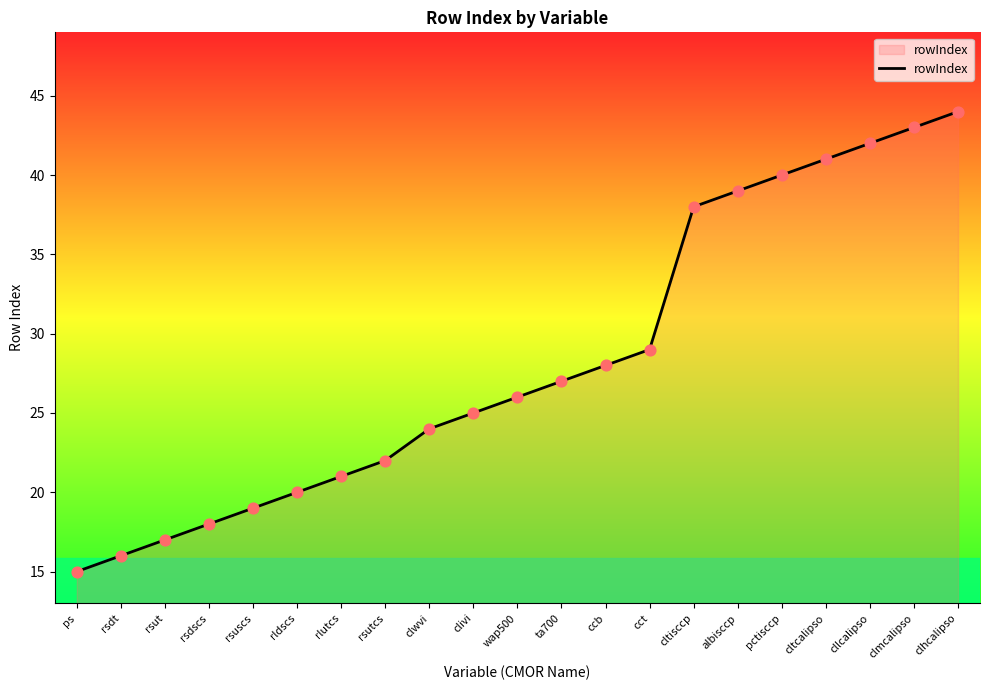

Between cct and pctisccp, which is larger?

pctisccp